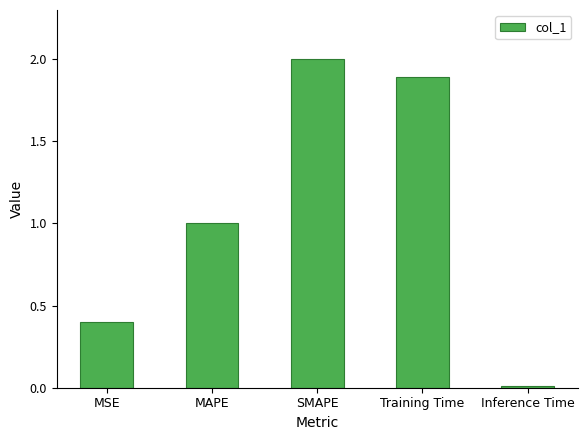

What is the label of the 2nd bar from the right?

Training Time